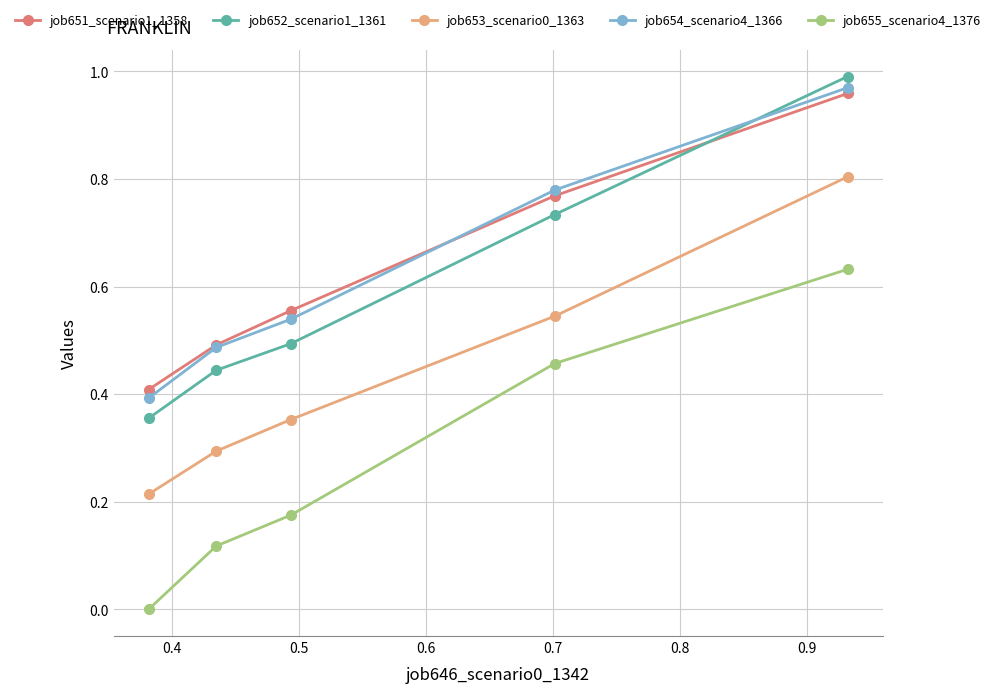

True or false: job655_scenario4_1376 and job654_scenario4_1366 intersect in this chart.

False